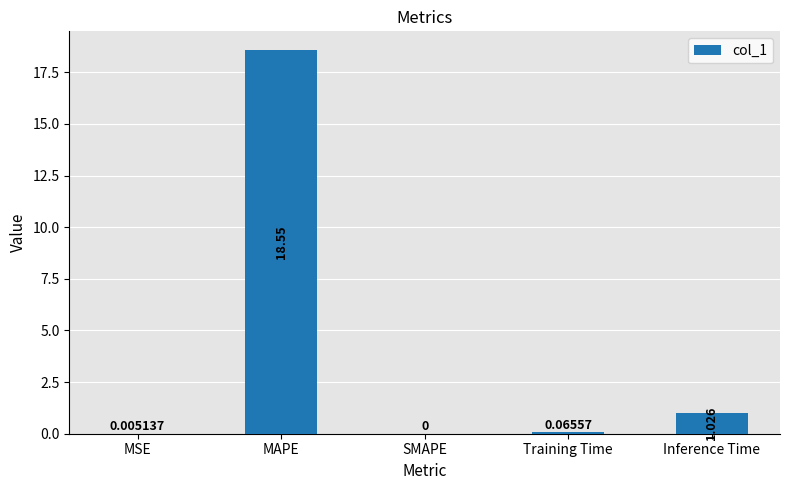

Which has a higher value, MAPE or SMAPE?

MAPE